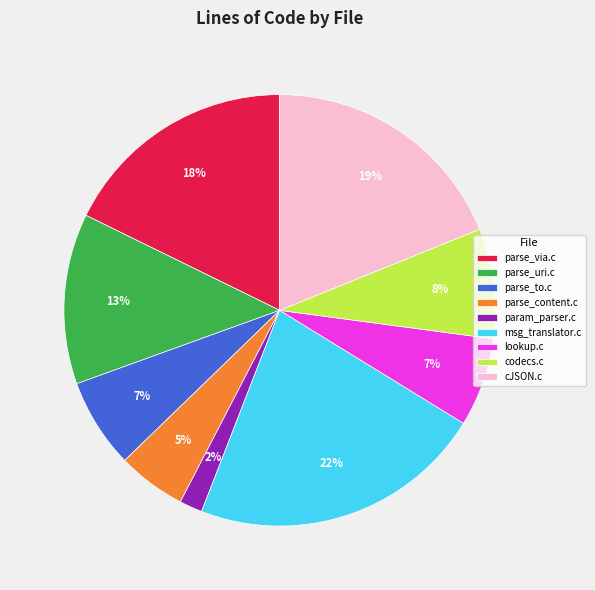

Is there a majority slice in this chart?

No